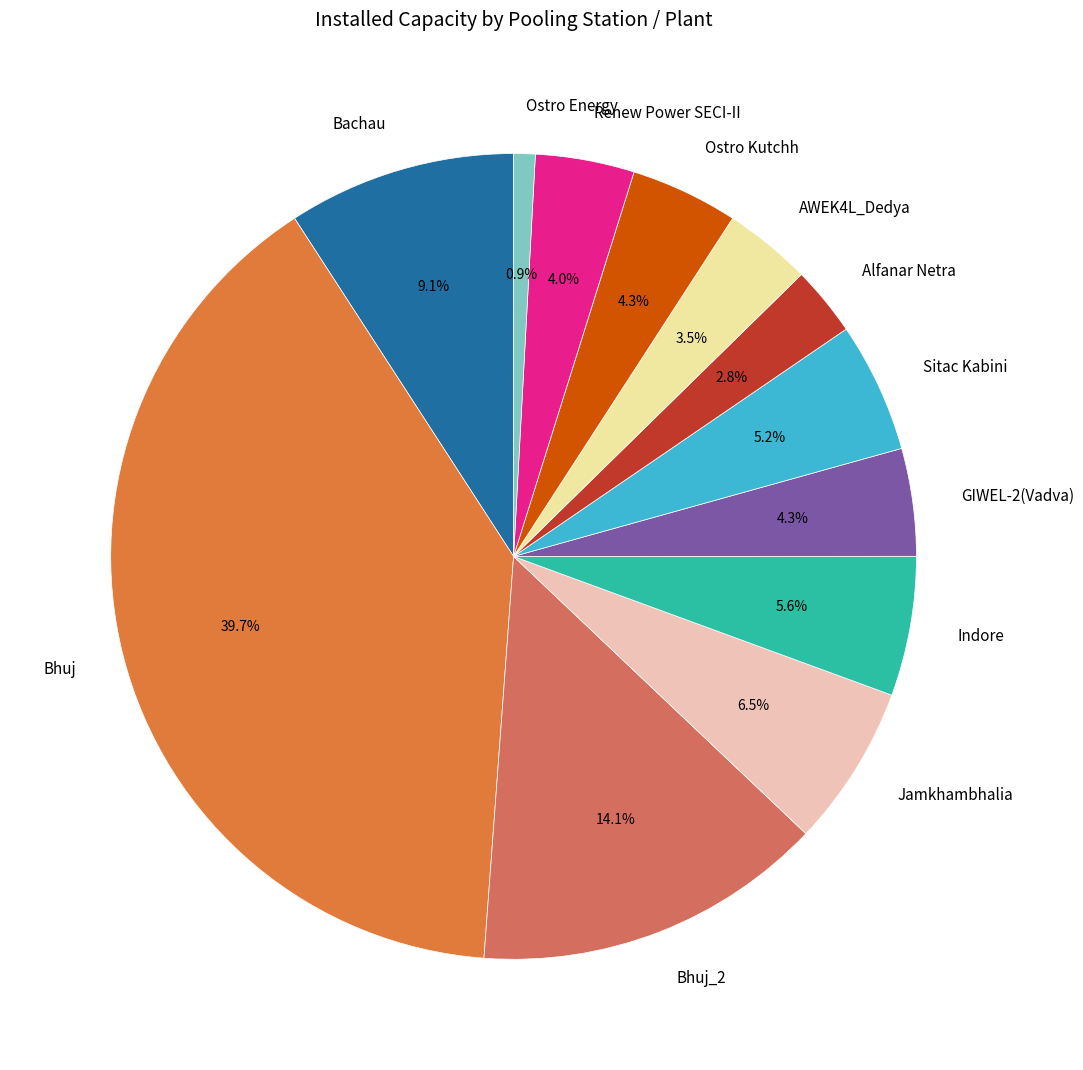

Is the sum of Alfanar Netra and Ostro Kutchh greater than half?

No